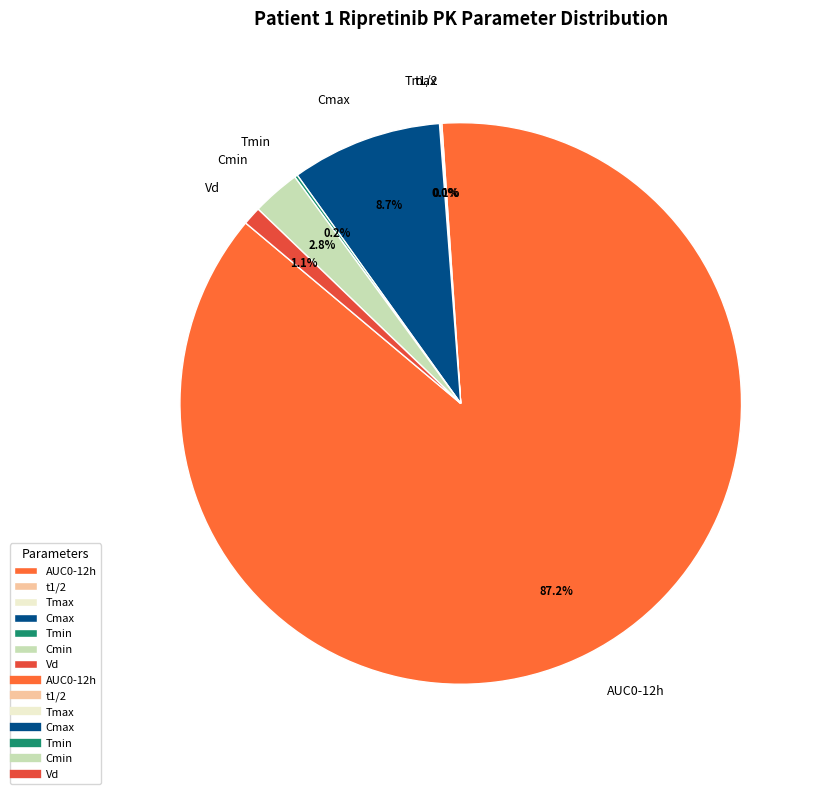

Approximately how many times larger is the value at AUC0-12h compared to Cmax?

10.0